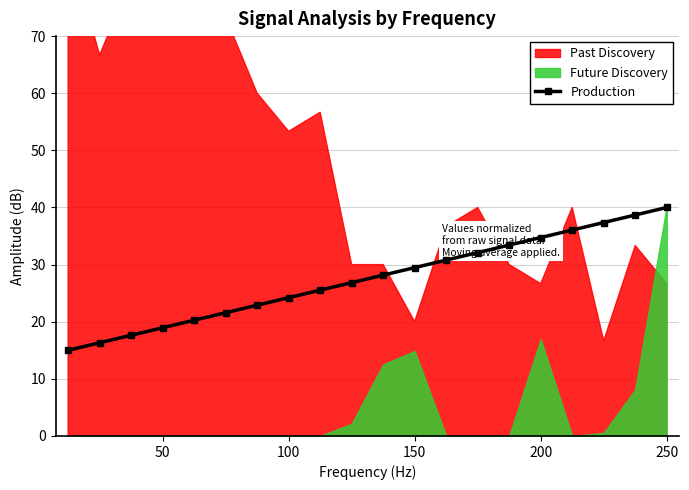

What is the maximum value for Production?

40.0